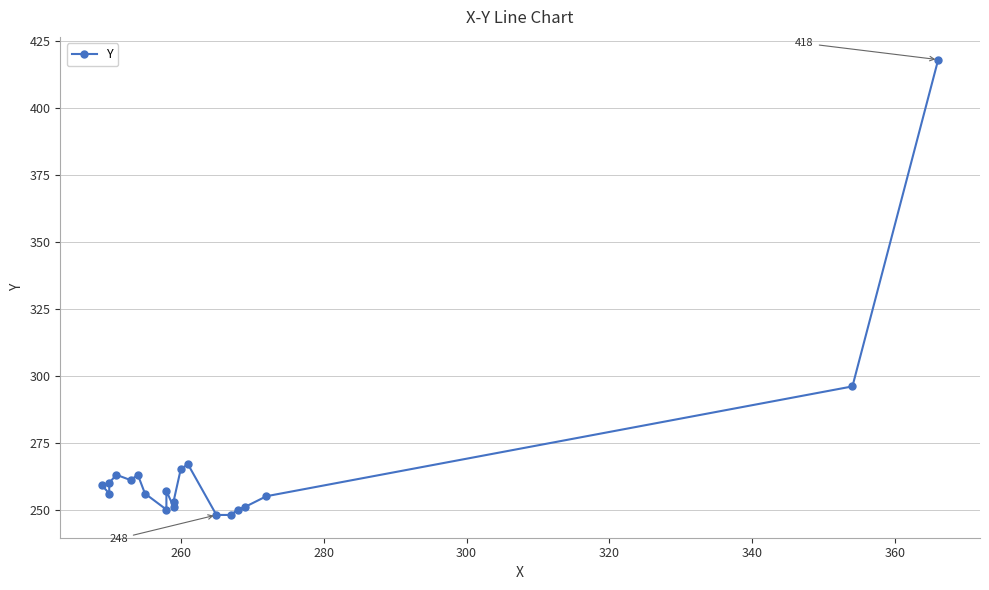

Approximately how many times larger is the value at 320 compared to 340?

1.0